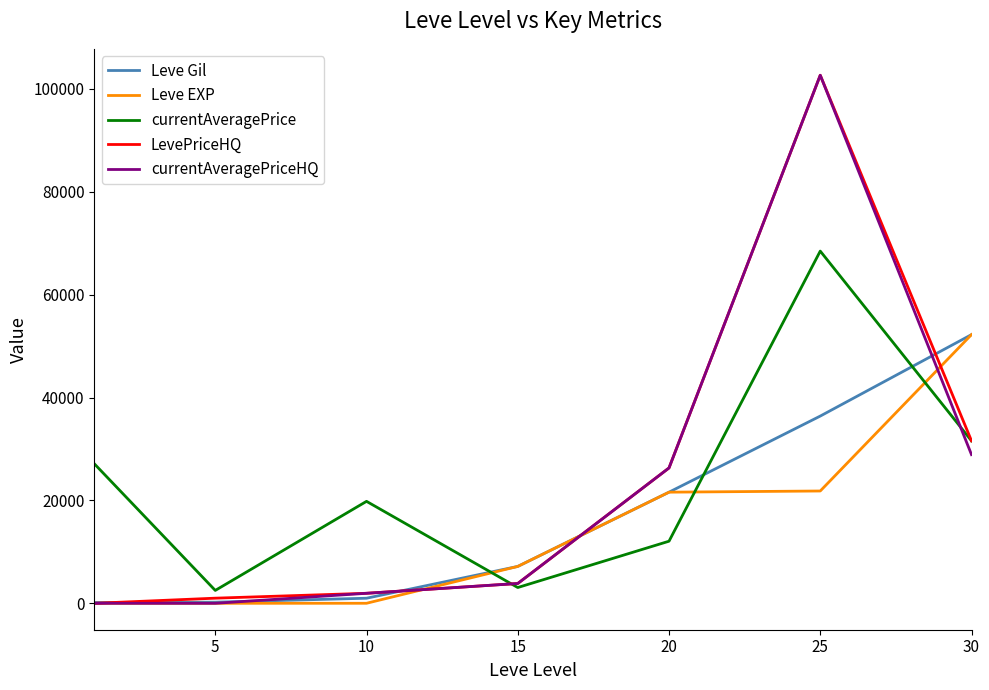

True or false: currentAveragePriceHQ and Leve Gil cross at least once.

True